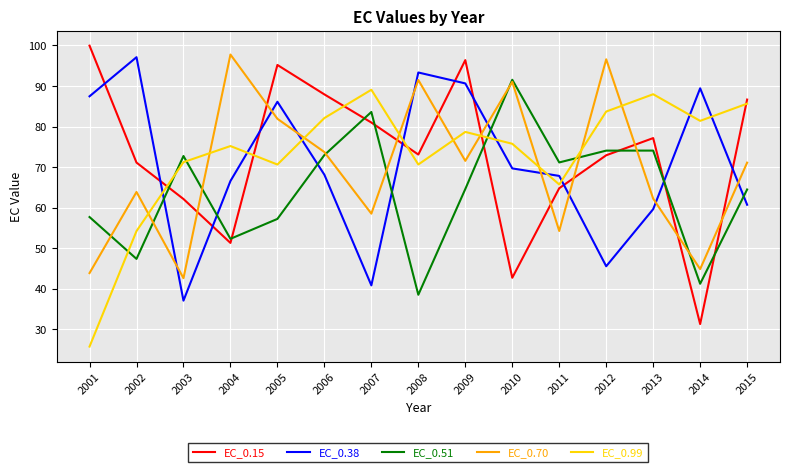

At which label does EC_0.51 reach its peak?

2010